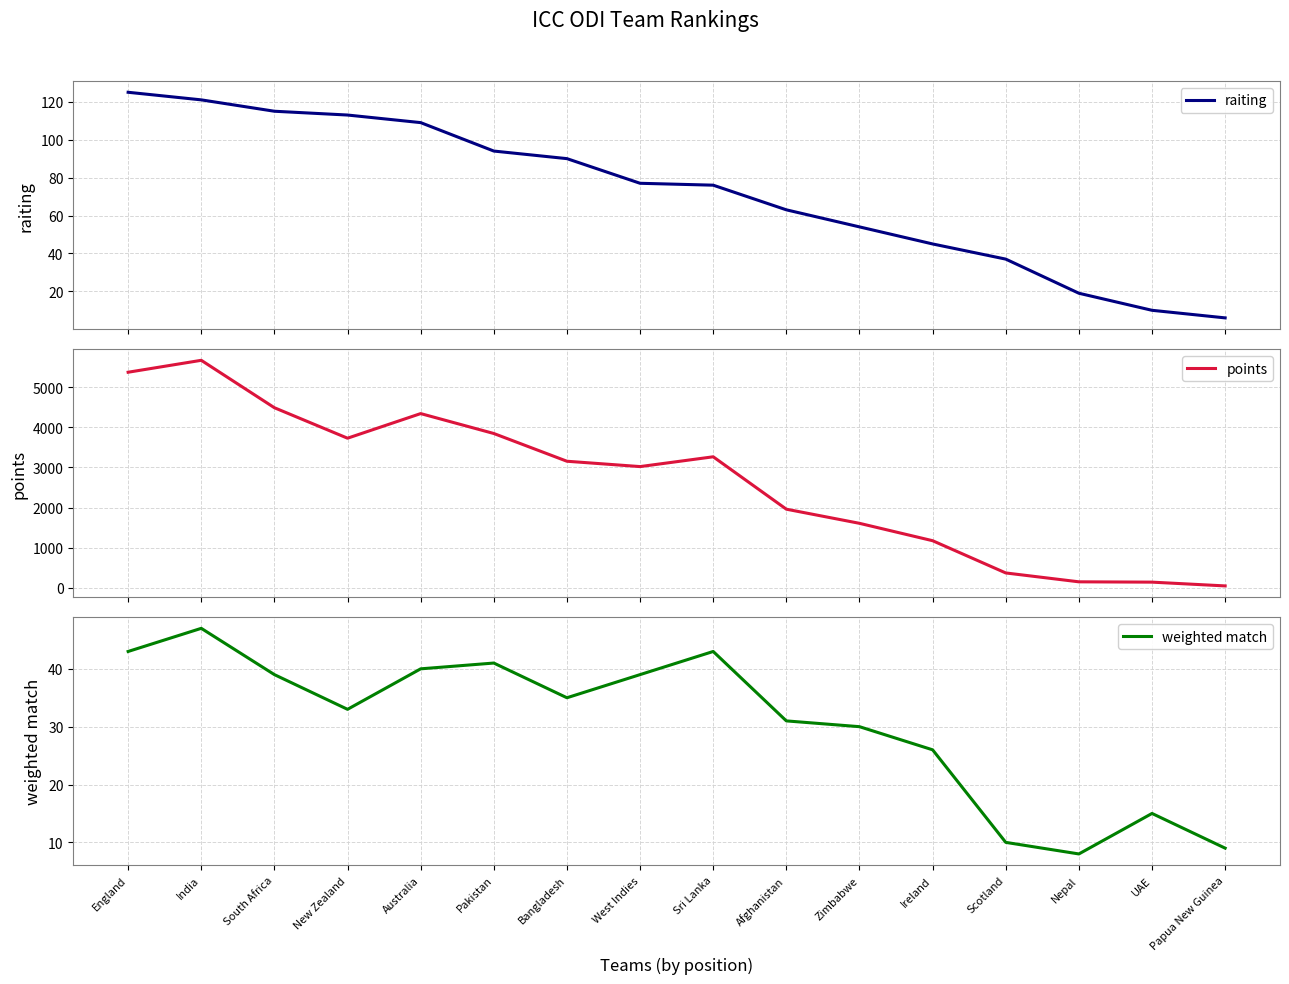

Reading right to left, what are all the values shown in this chart?

raiting: Papua New Guinea=6	UAE=10	Nepal=19	Scotland=37	Ireland=45	Zimbabwe=54	Afghanistan=63	Sri Lanka=76	West Indies=77	Bangladesh=90	Pakistan=94	Australia=109	New Zealand=113	South Africa=115	India=121	England=125
points: Papua New Guinea=50	UAE=144	Nepal=152	Scotland=373	Ireland=1176	Zimbabwe=1609	Afghanistan=1961	Sri Lanka=3266	West Indies=3022	Bangladesh=3155	Pakistan=3846	Australia=4342	New Zealand=3729	South Africa=4488	India=5669	England=5372
weighted match: Papua New Guinea=9	UAE=15	Nepal=8	Scotland=10	Ireland=26	Zimbabwe=30	Afghanistan=31	Sri Lanka=43	West Indies=39	Bangladesh=35	Pakistan=41	Australia=40	New Zealand=33	South Africa=39	India=47	England=43